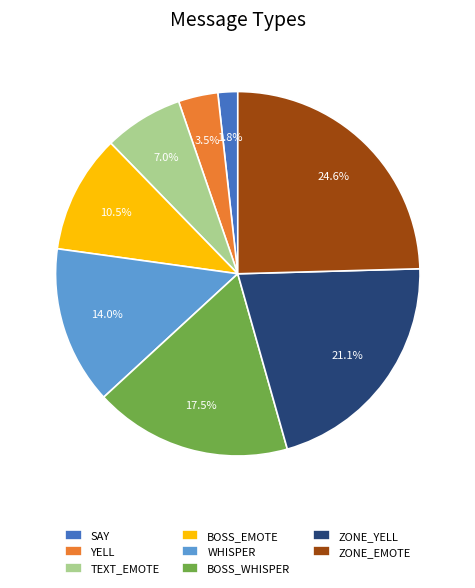

To the nearest percent, what is the combined percentage of TEXT_EMOTE and ZONE_EMOTE?

32%